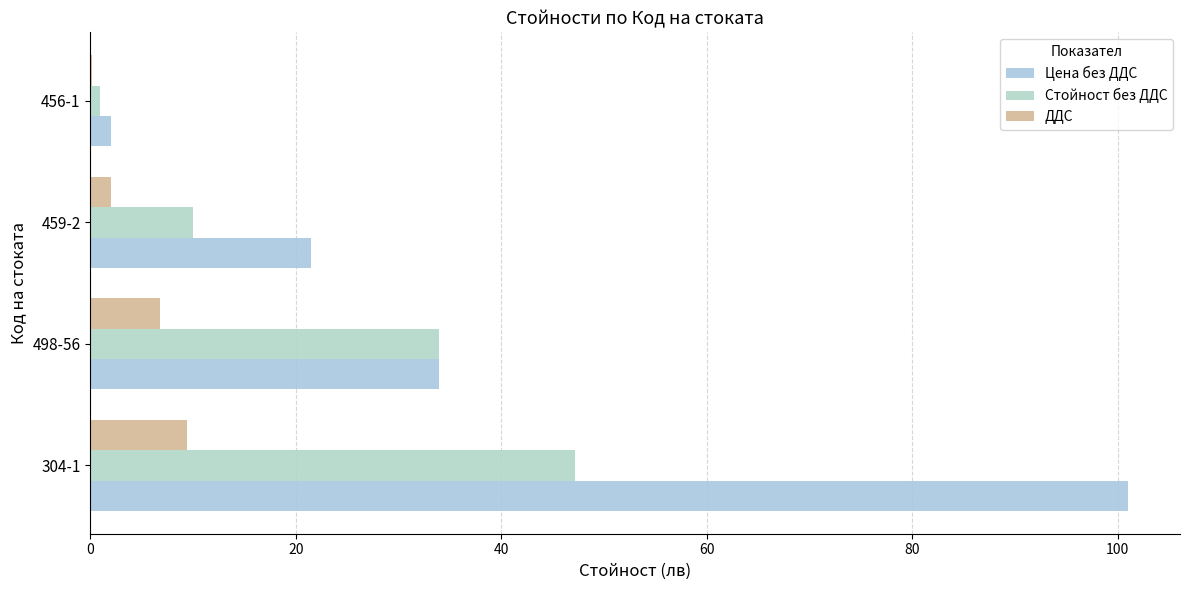

How many categories are shown in the chart?

4